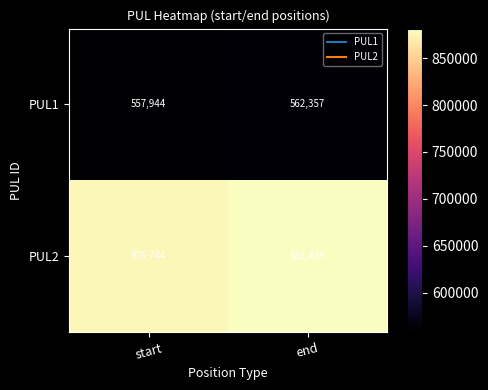

Rank the series by their average value, from lowest to highest.

PUL1, PUL2